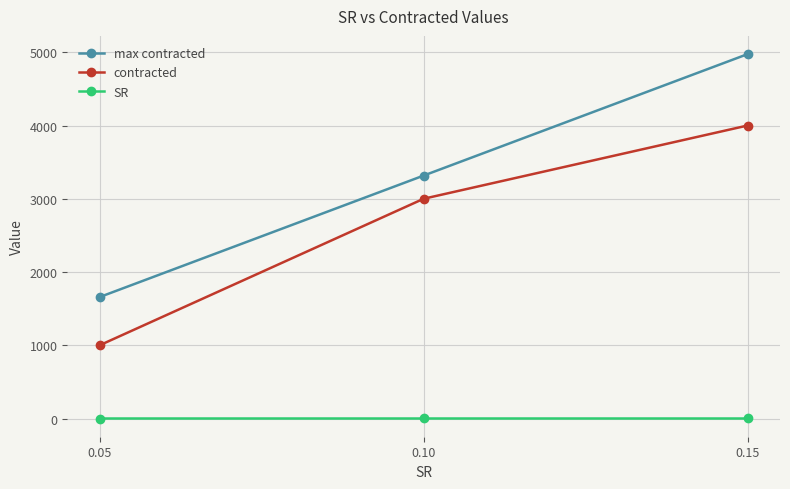

Which category has the highest value across all series?

0.15